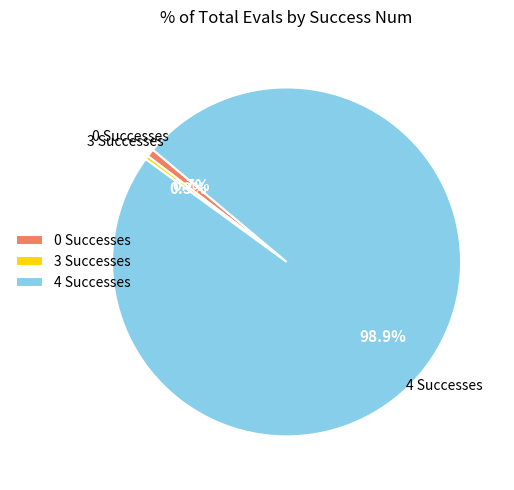

Count the number of slices in the pie.

3